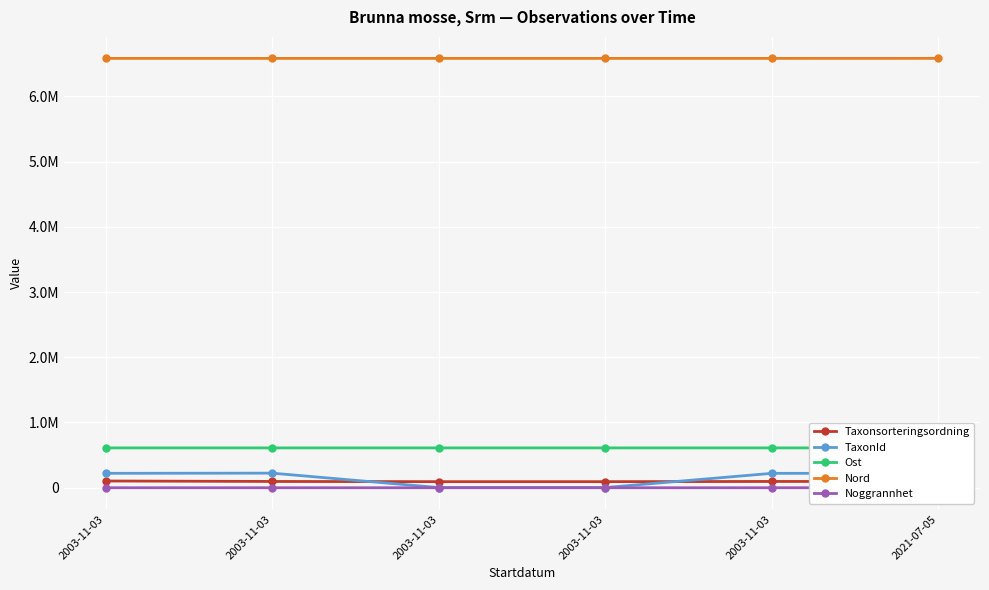

What is the average value of the Ost series?

610473